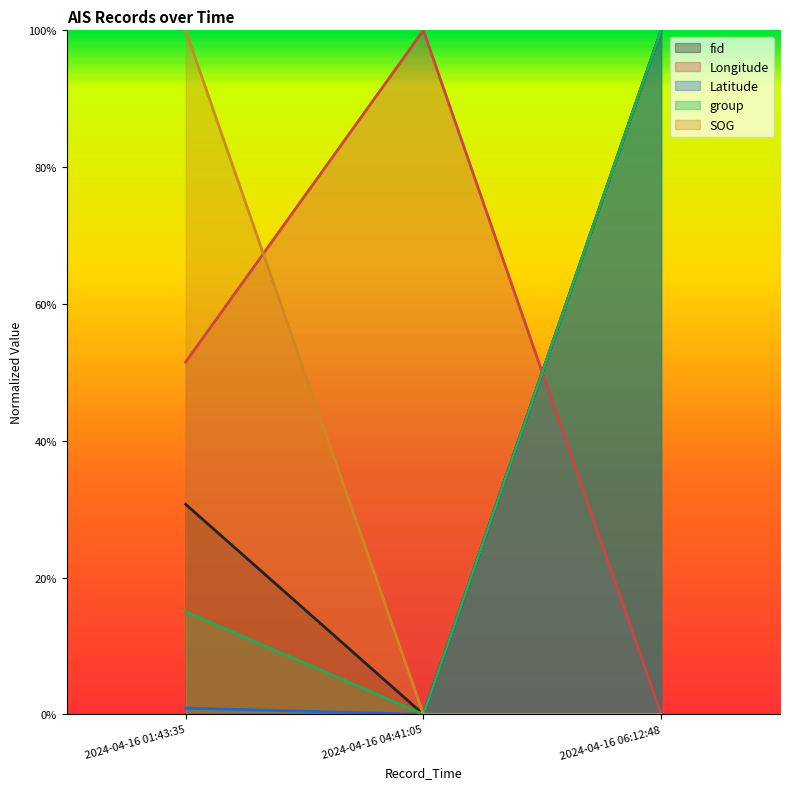

Does the chart have visible grid lines?

No